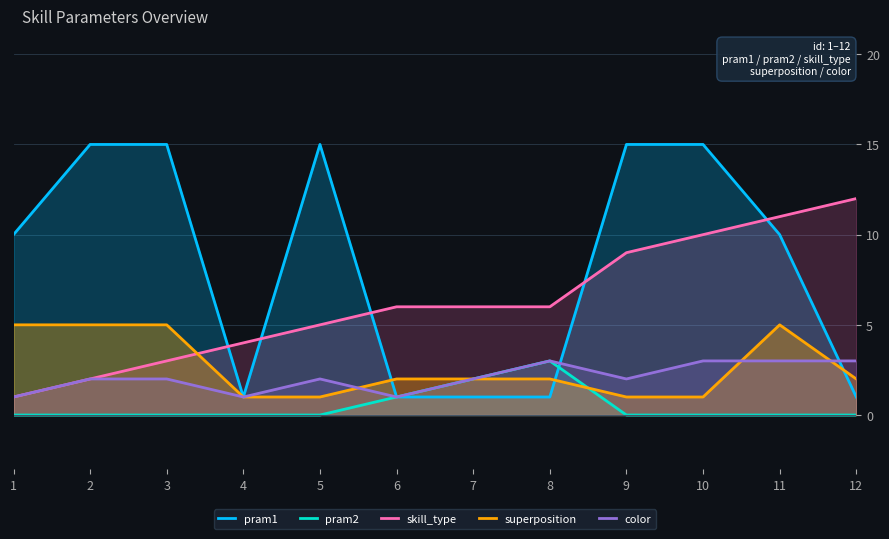

How many intersections are there between superposition and skill_type?

1